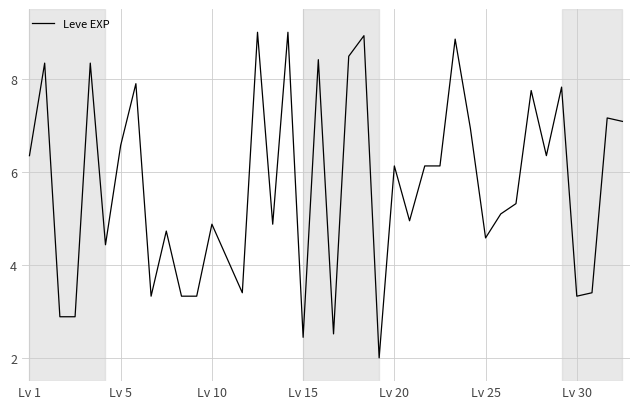

What is the difference between the maximum and minimum values?

7.0